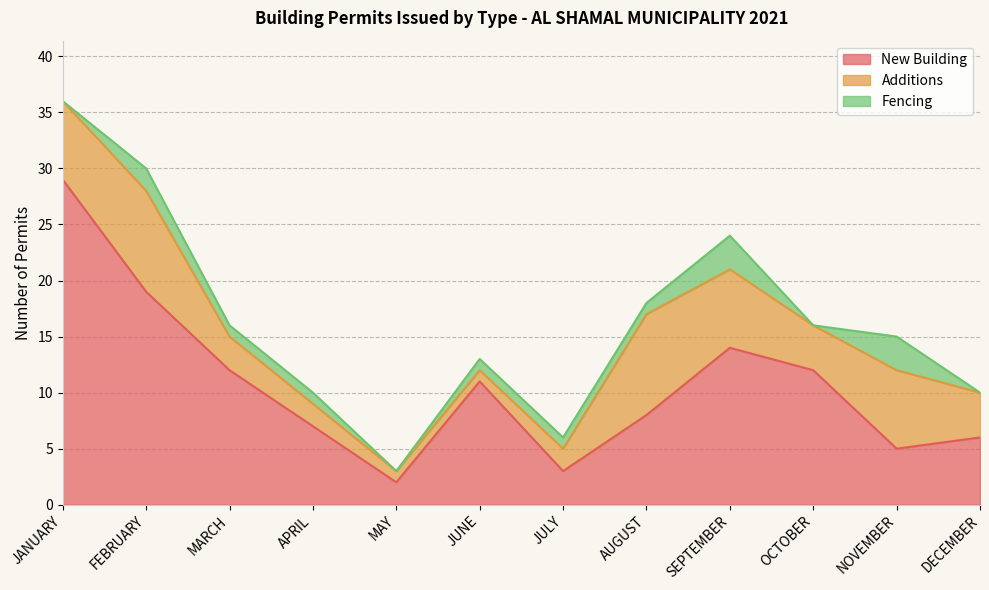

What is the difference between the maximum and minimum values in the New Building series?

27